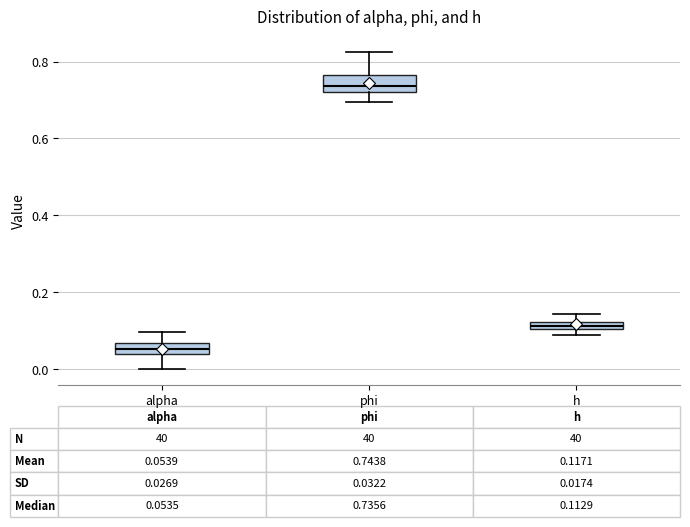

Which box has the highest median line?

phi